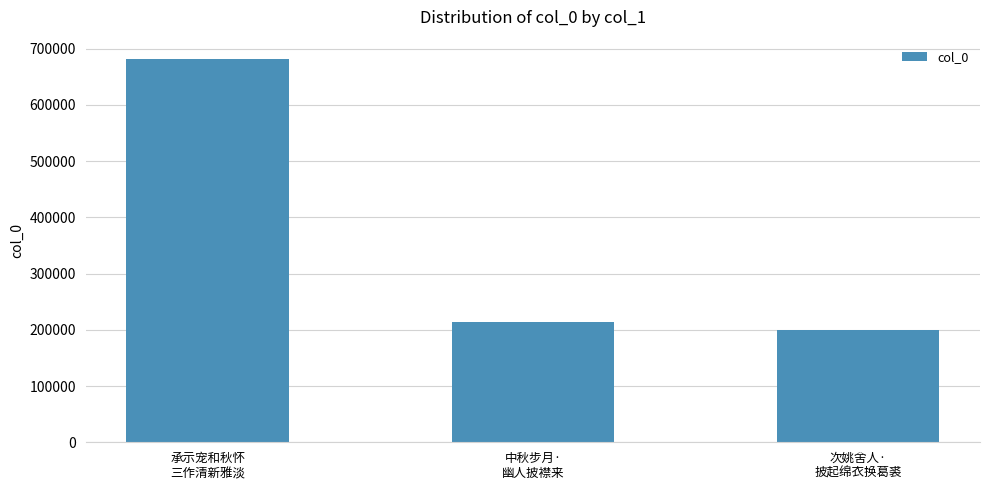

The chart shows a value of 200216 at 次姚舍人·
披起绵衣换葛裘. True or false?

True